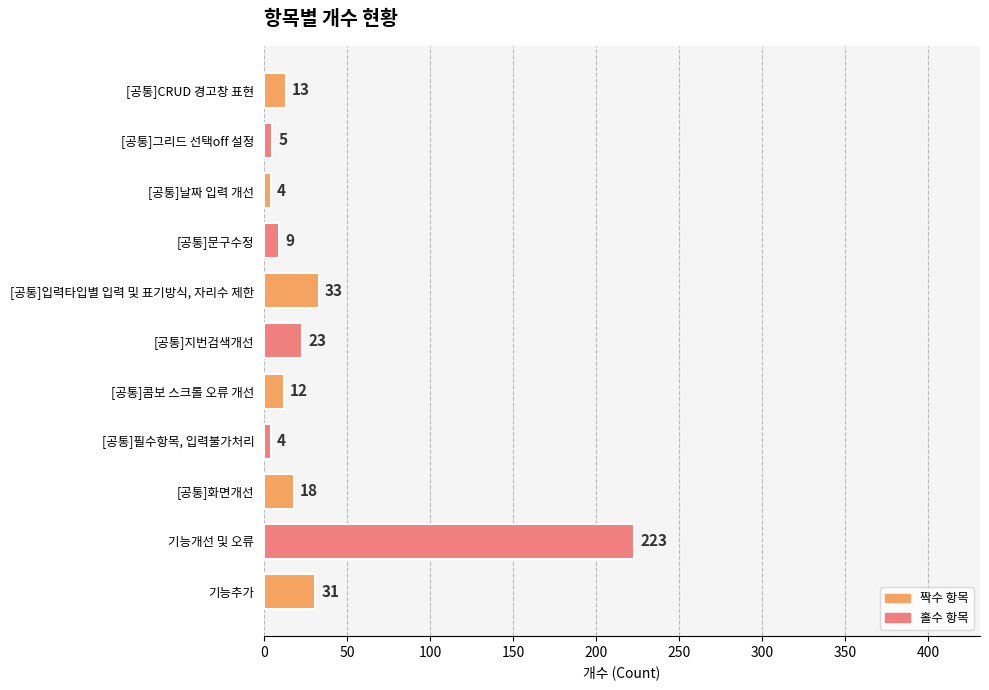

Which label corresponds to the largest value in the chart?

기능개선 및 오류